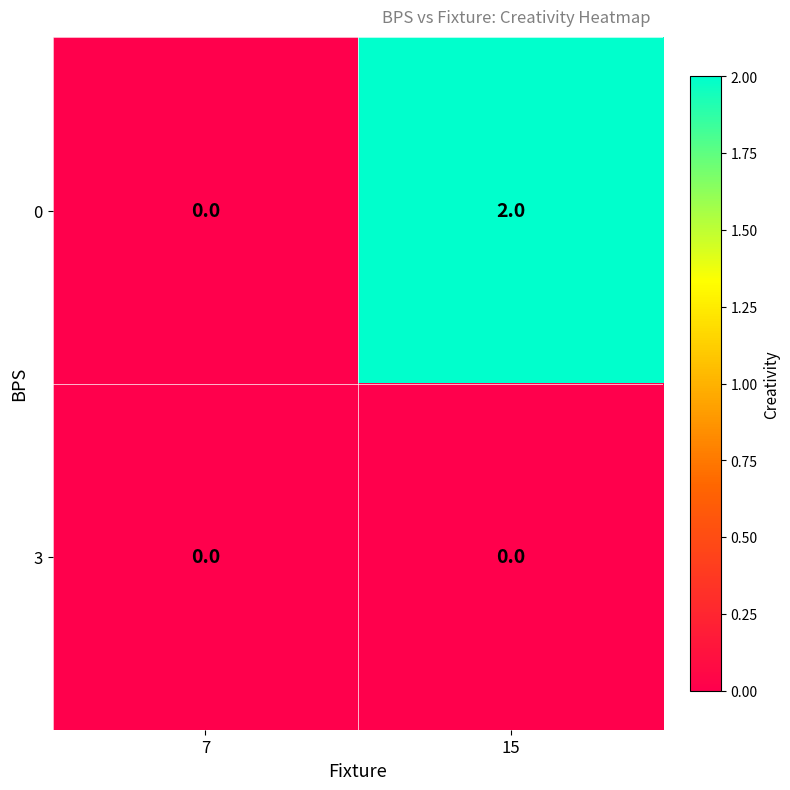

Count the number of data series in this chart.

2